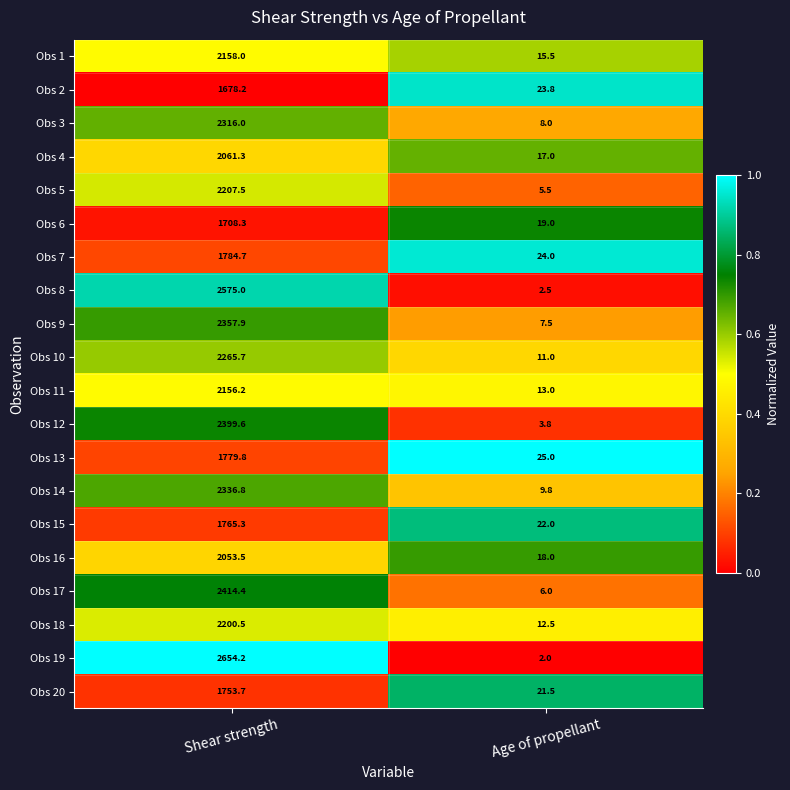

What is the maximum value shown in the chart?

2654.2